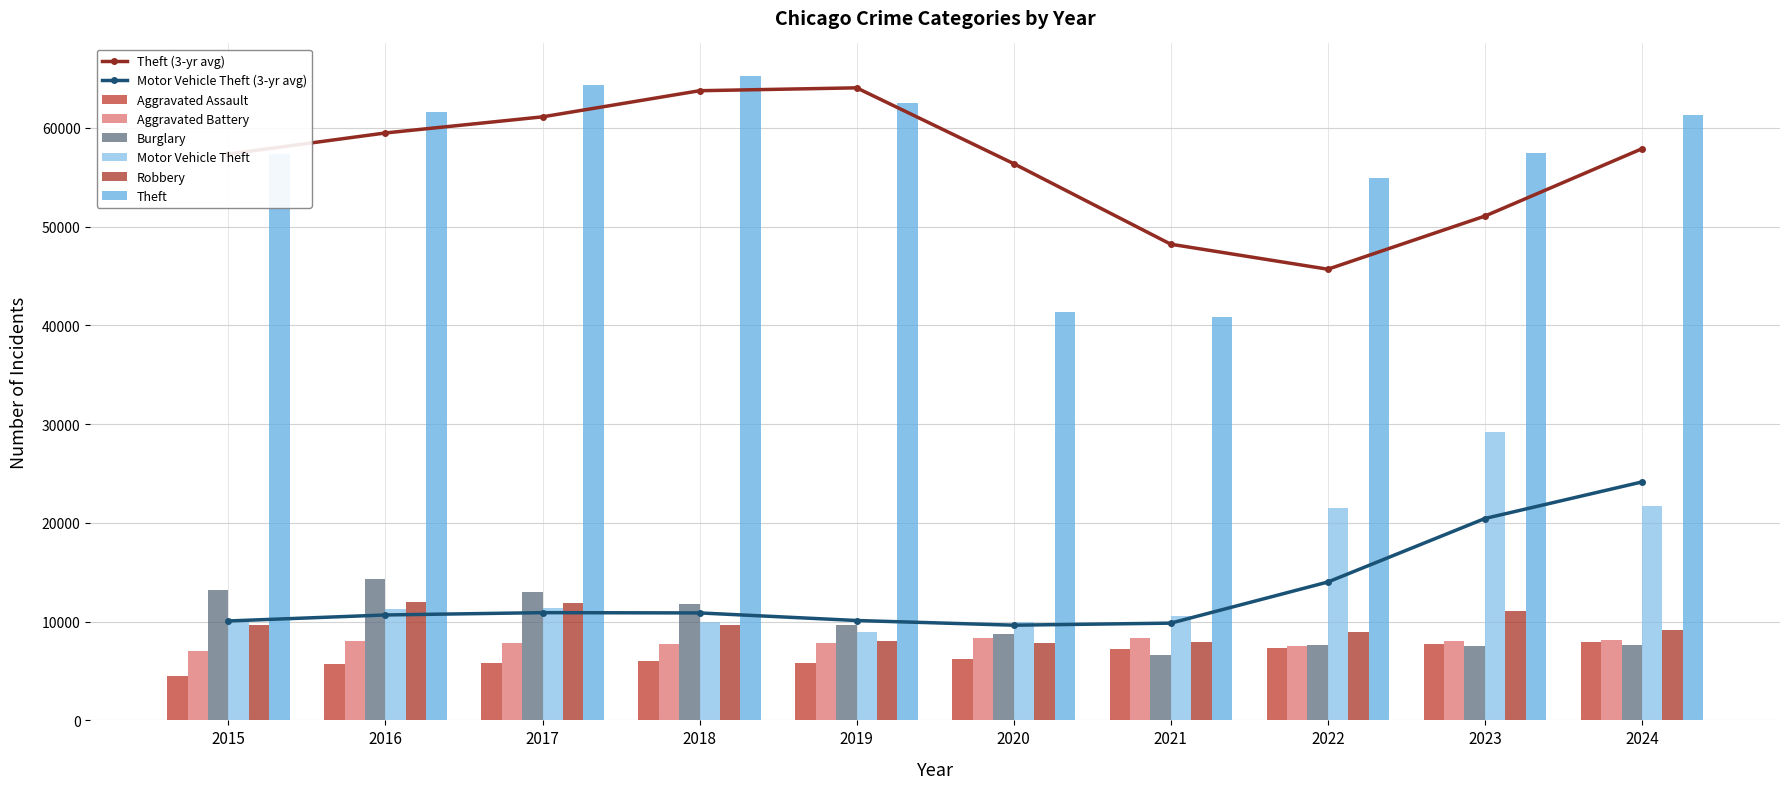

Reading left to right, extract all data points from this chart.

Aggravated Assault: 4480	5713	5793	6002	5841	6265	7242	7281	7712	7905
Aggravated Battery: 7018	8085	7845	7734	7858	8320	8348	7495	8080	8183
Burglary: 13184	14289	13001	11747	9639	8758	6661	7594	7486	7653
Motor Vehicle Theft: 10068	11285	11380	9985	8978	9962	10605	21472	29255	21713
Robbery: 9638	11960	11881	9681	7995	7855	7920	8964	11052	9115
Theft: 57353	61626	64386	65290	62499	41350	40821	54899	57493	61281